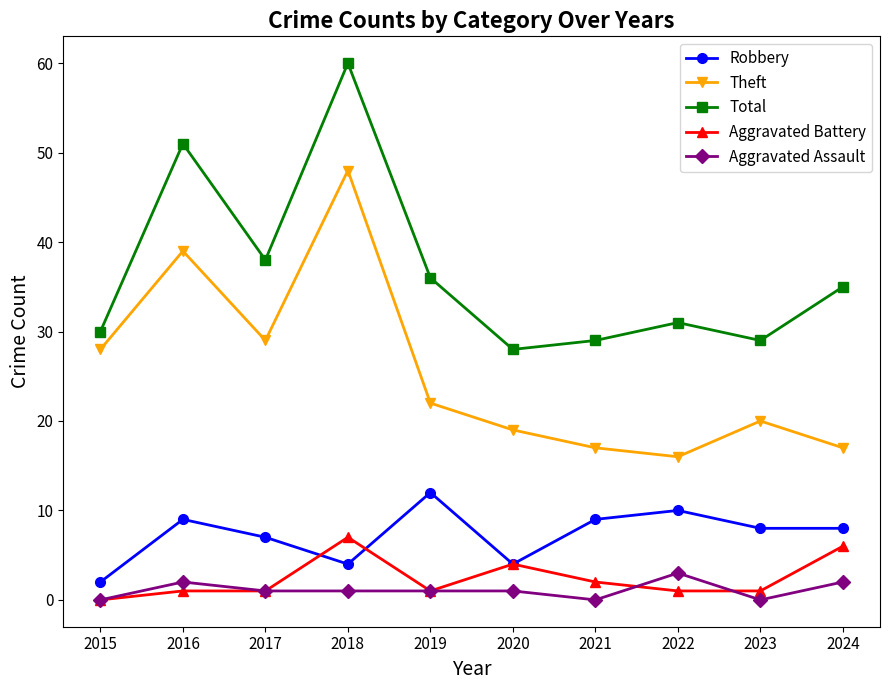

What is the difference between the second highest and second lowest values in the Aggravated Assault series?

2